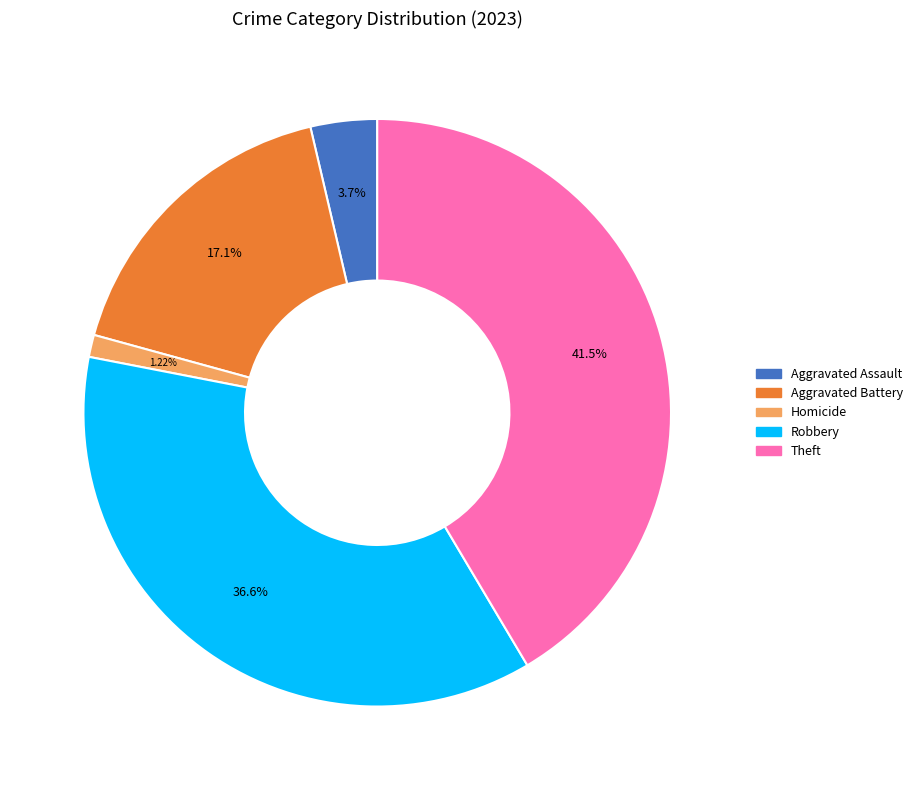

Is there any slice that represents more than half of the pie?

No